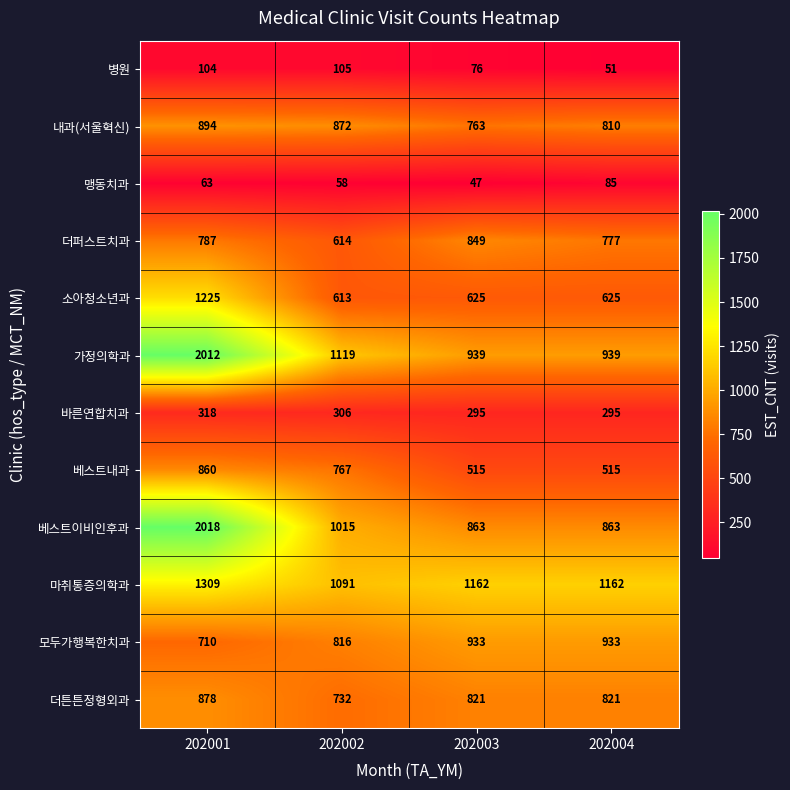

At how many categories does at least one series exceed 208?

4